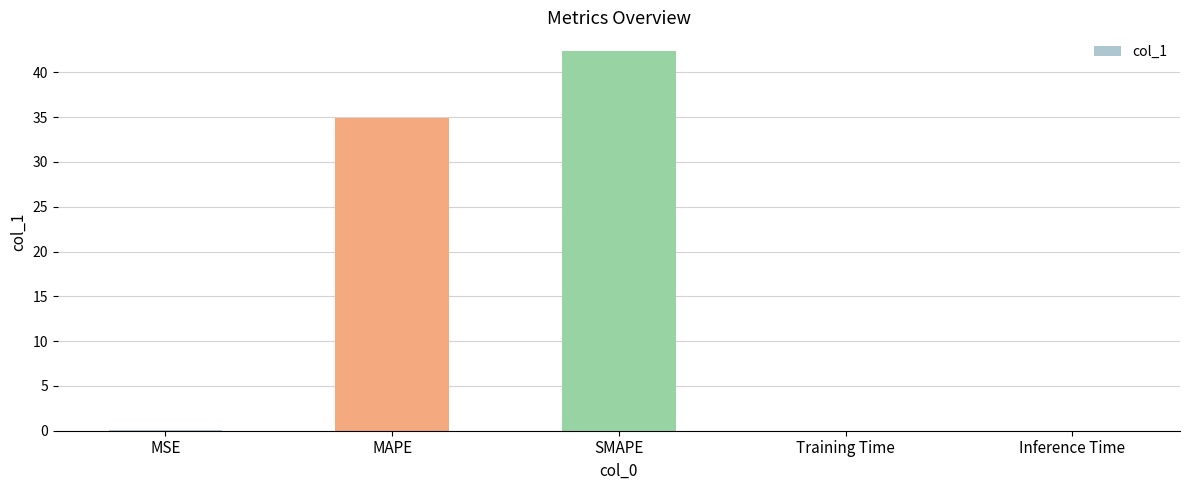

Where is the data nearest to the value 21?

MAPE